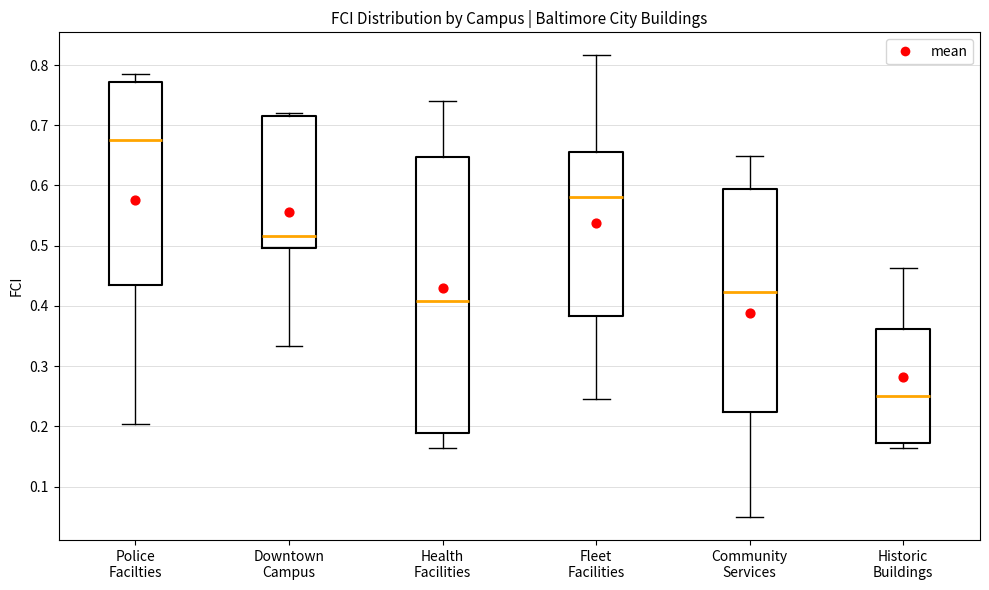

Where is the upper edge of the box for Fleet Facilities on the y-axis? The values are not printed on the chart, so give them approximately, as read against the axis.

0.66